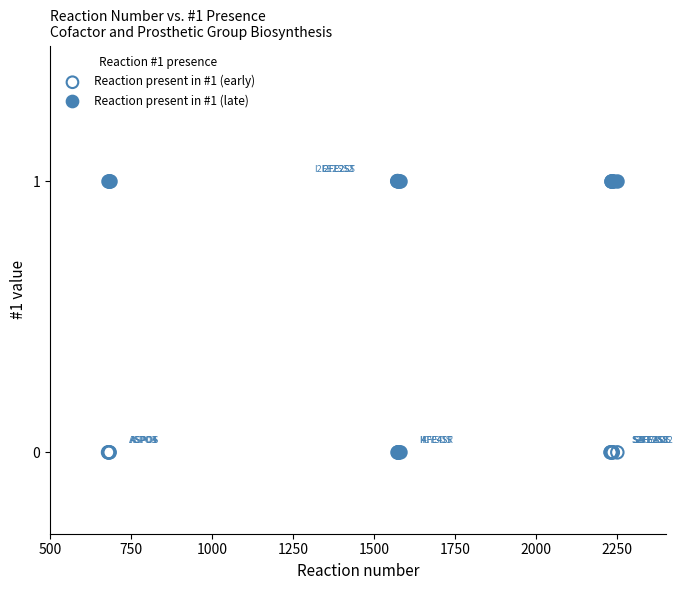

What are all the series names shown in the legend?

Reaction present in #1 (early), Reaction present in #1 (late)